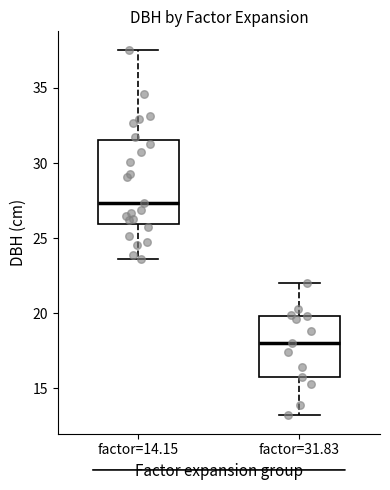

Reading left to right, transcribe this box plot: for each box, give where its median line is, the range the box spans, and where its two whiskers end, as read against the y-axis. The values are not printed on the chart, so give them approximately, as read against the axis.

factor=14.15: median 27.5, box 26.0 to 31.5, whiskers 23.5 to 37.5
factor=31.83: median 18.0, box 16.0 to 20.0, whiskers 13.0 to 22.0